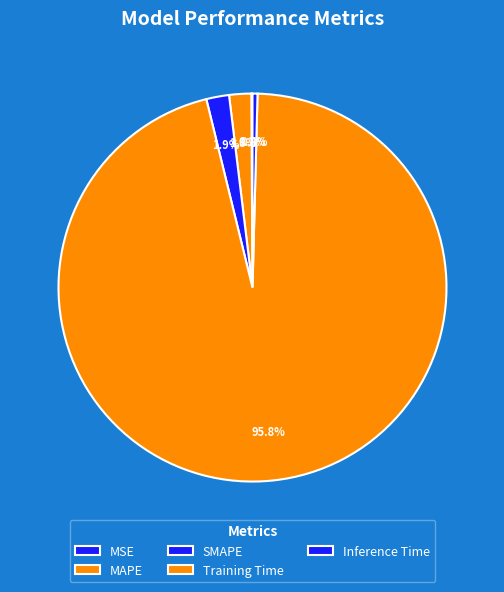

True or false: SMAPE accounts for 1% of the total.

False